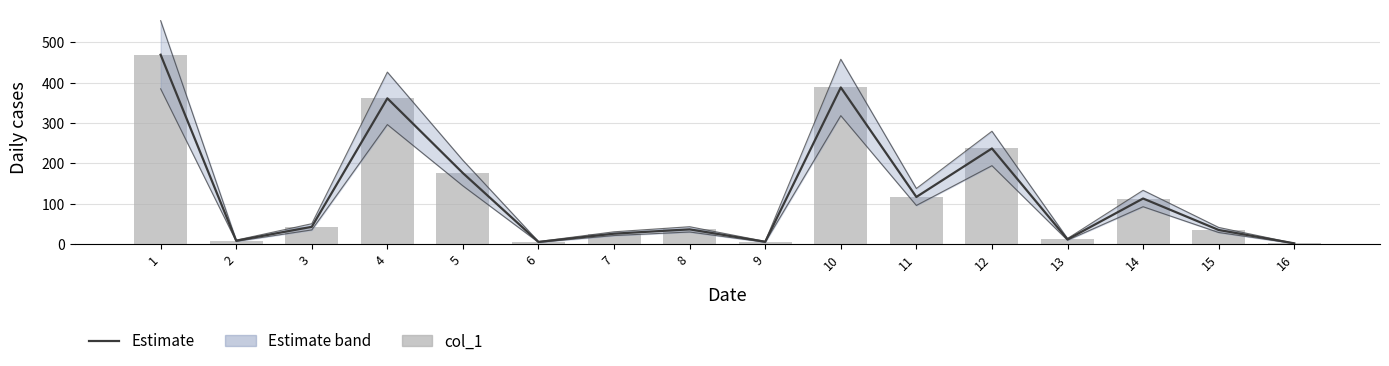

At which category is the sum across all series the highest?

1